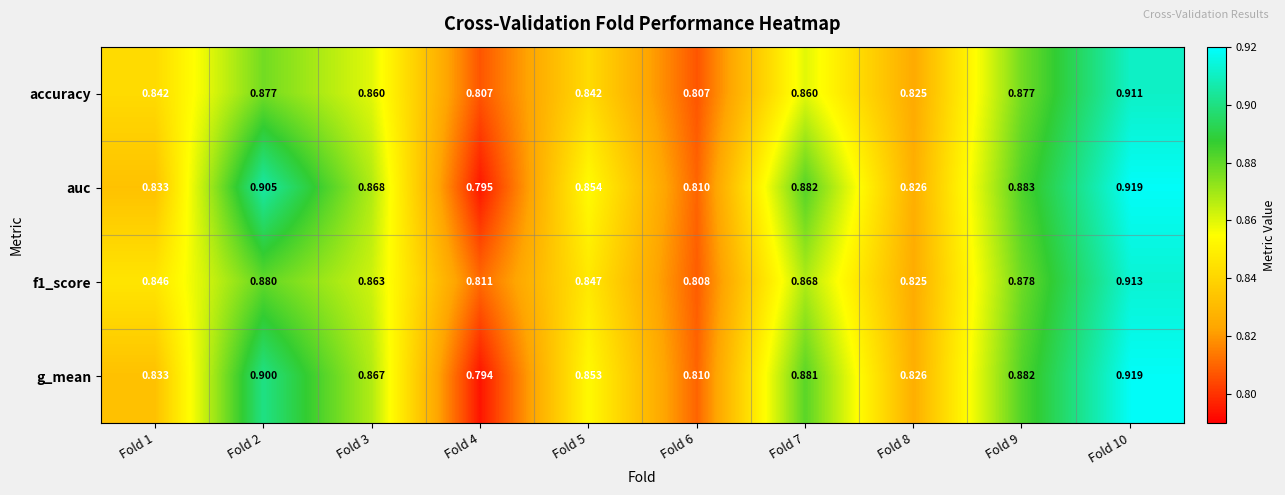

Between Fold 2 and Fold 9, which series saw the biggest shift?

auc